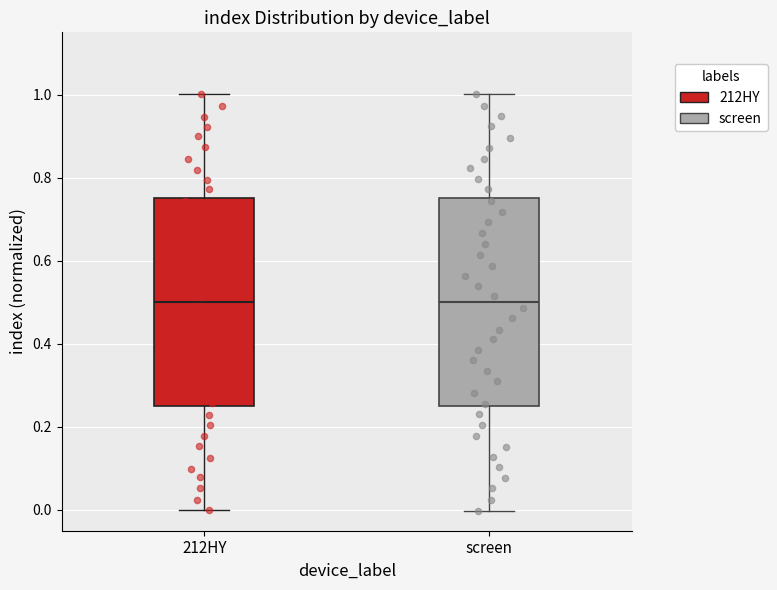

Reading left to right, read every box against the y-axis: the position of its median line, the range the box covers, and the ends of its whiskers. The values are not printed on the chart, so give them approximately, as read against the axis.

212HY: median 0.50, box 0.26 to 0.76, whiskers 0.00 to 1.00
screen: median 0.50, box 0.24 to 0.76, whiskers 0.00 to 1.00